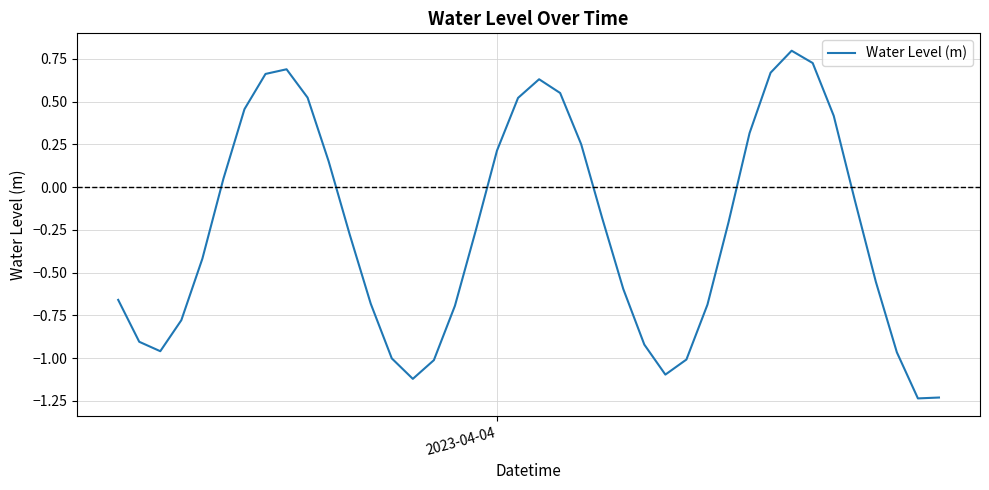

What is the difference between the maximum and minimum values?

2.0